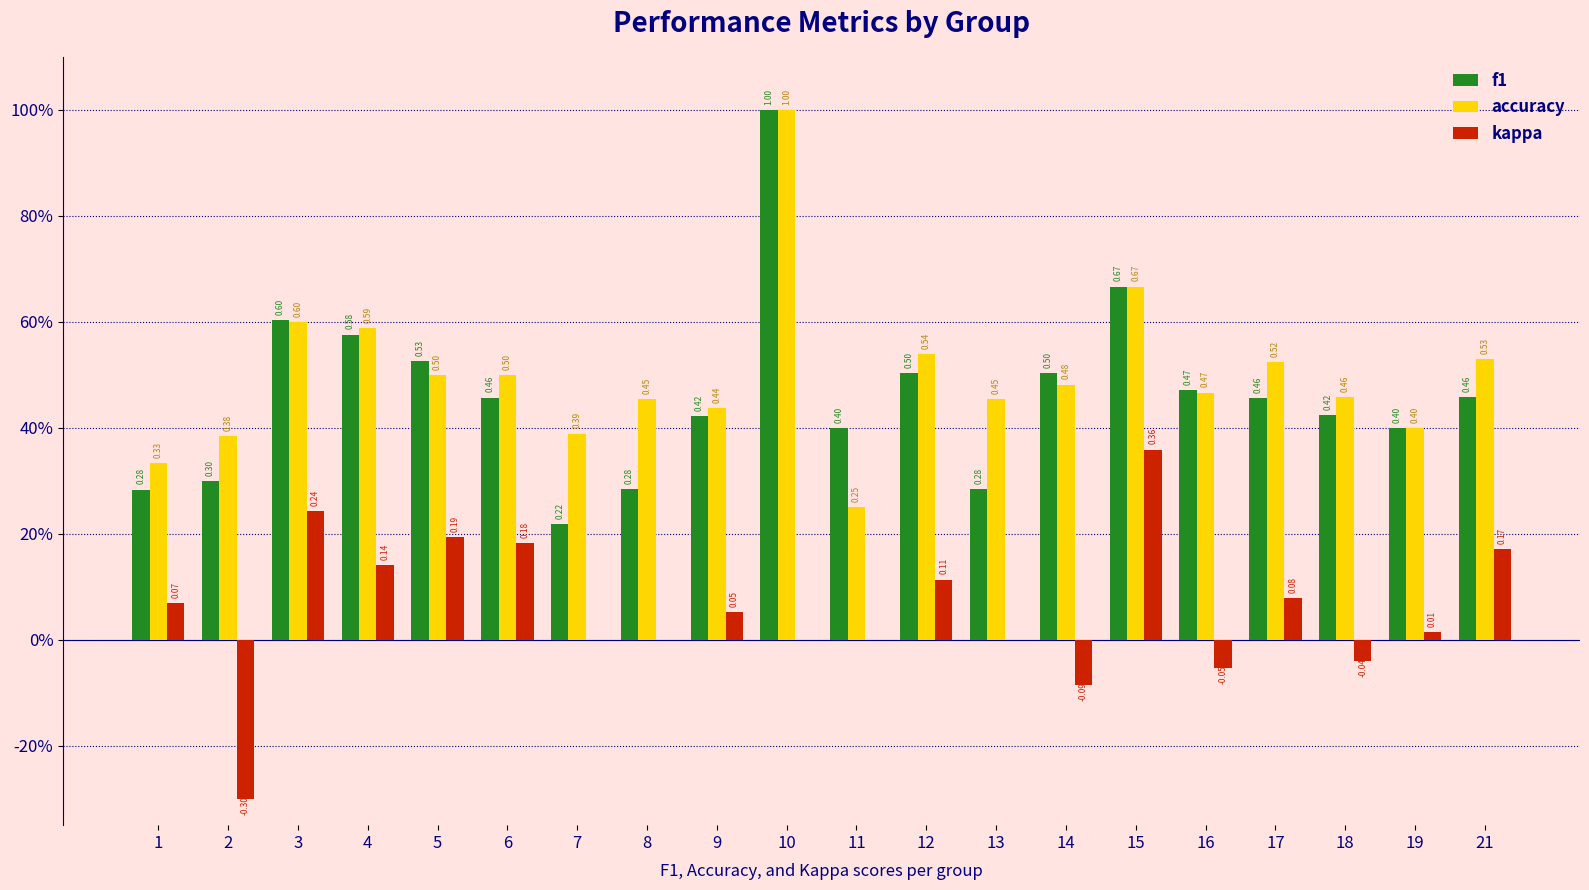

List the series in order of their peak value, lowest first.

kappa, f1, accuracy